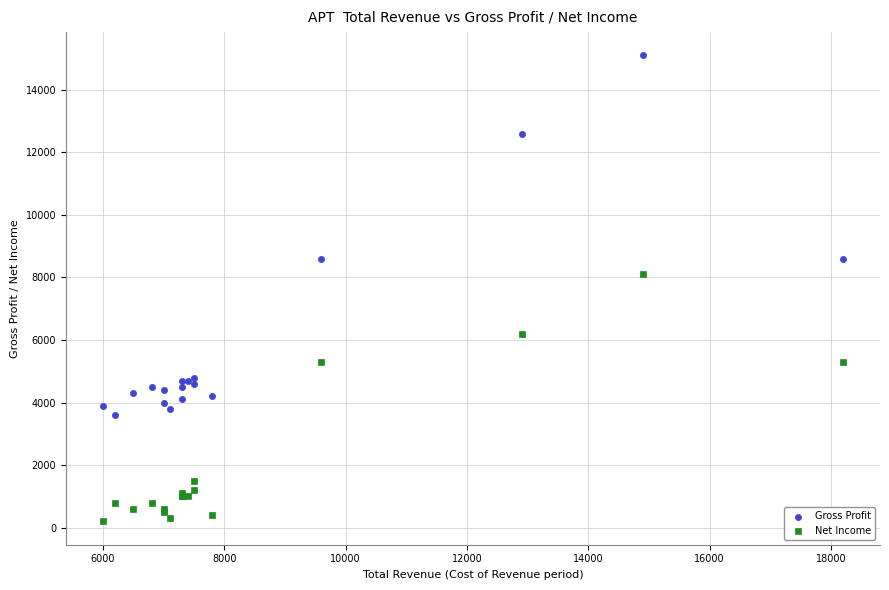

Which series has the widest spread of Y values?

Gross Profit